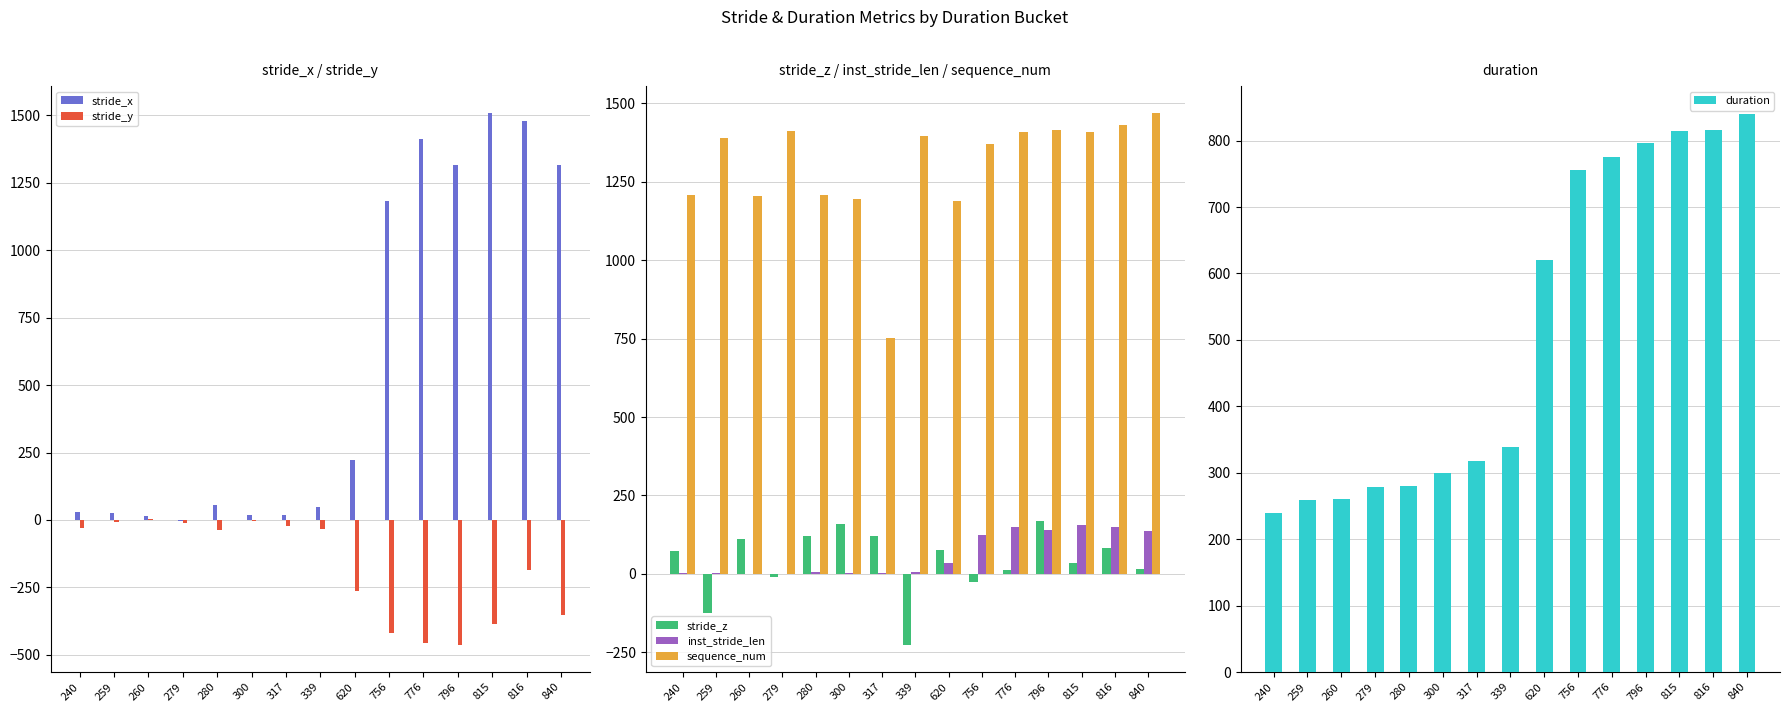

Is it true that sequence_num equals 1409 at 776?

True